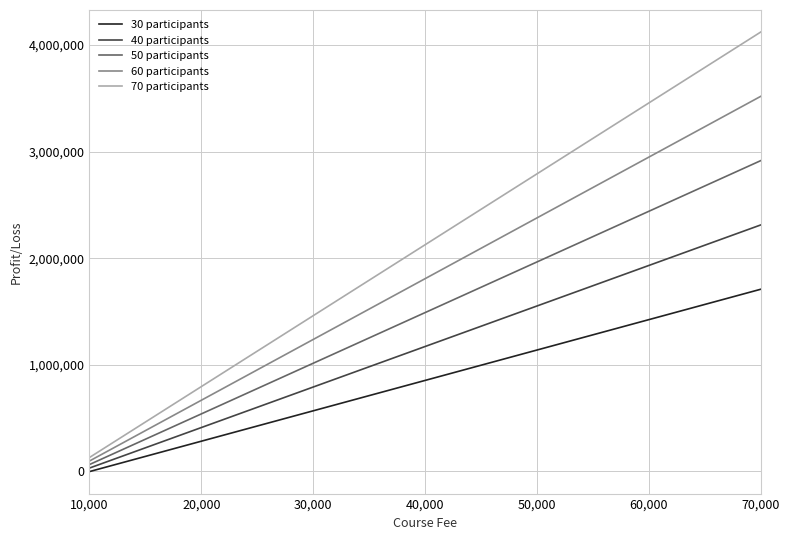

List the series in order of their peak value, highest first.

70 participants, 60 participants, 50 participants, 40 participants, 30 participants